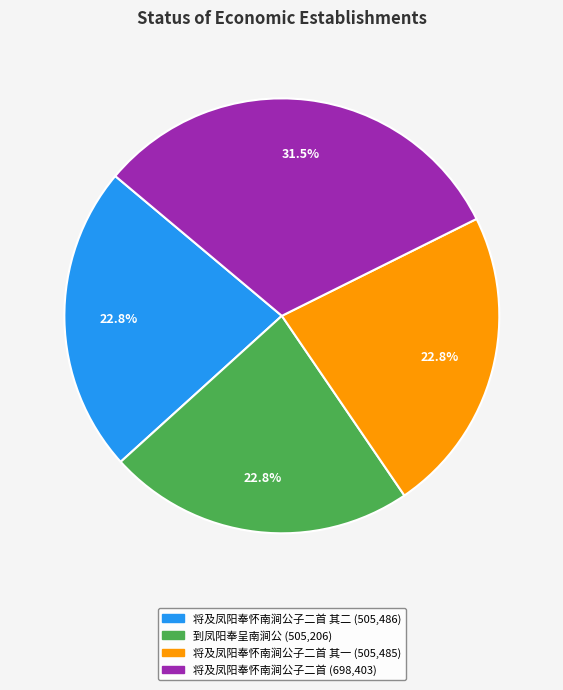

Is there any slice that represents more than half of the pie?

No